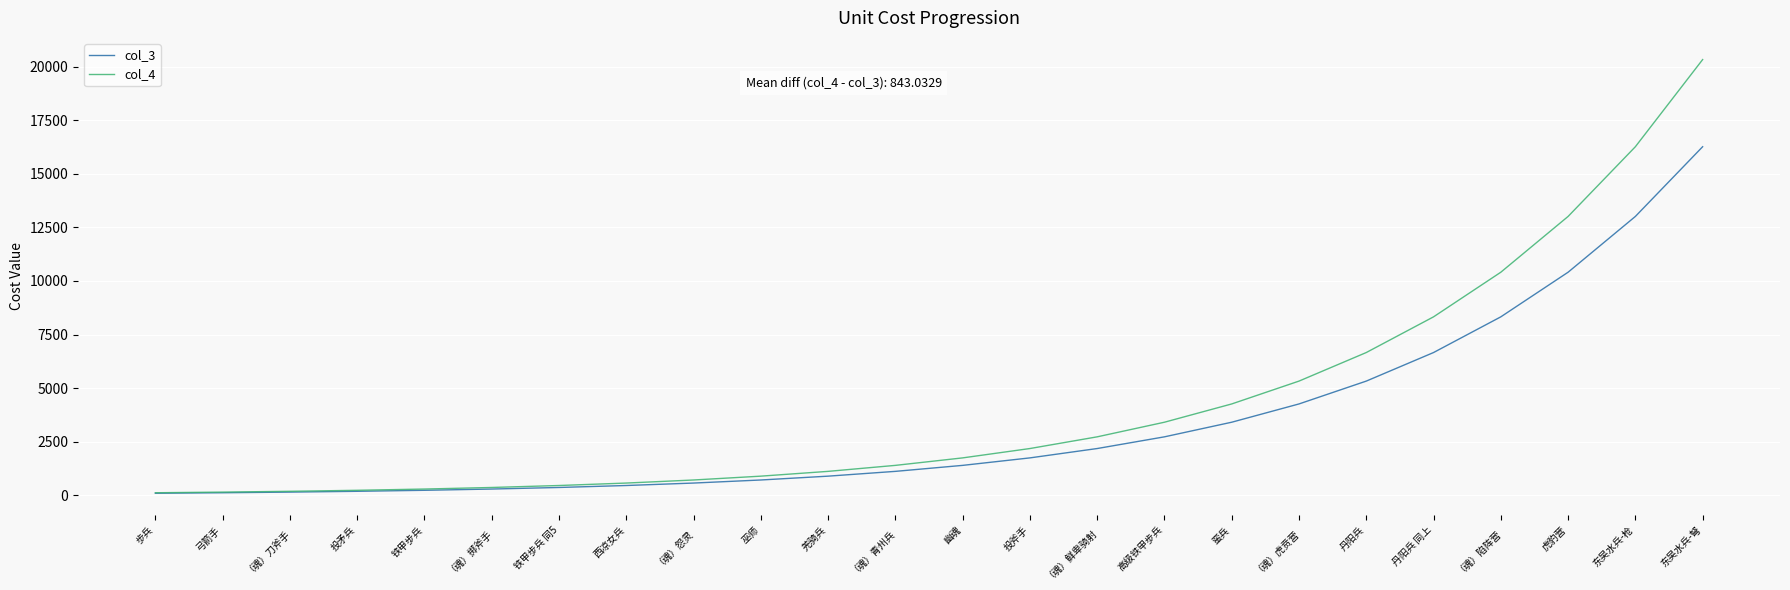

What is the highest value of the col_3 series?

16263.0